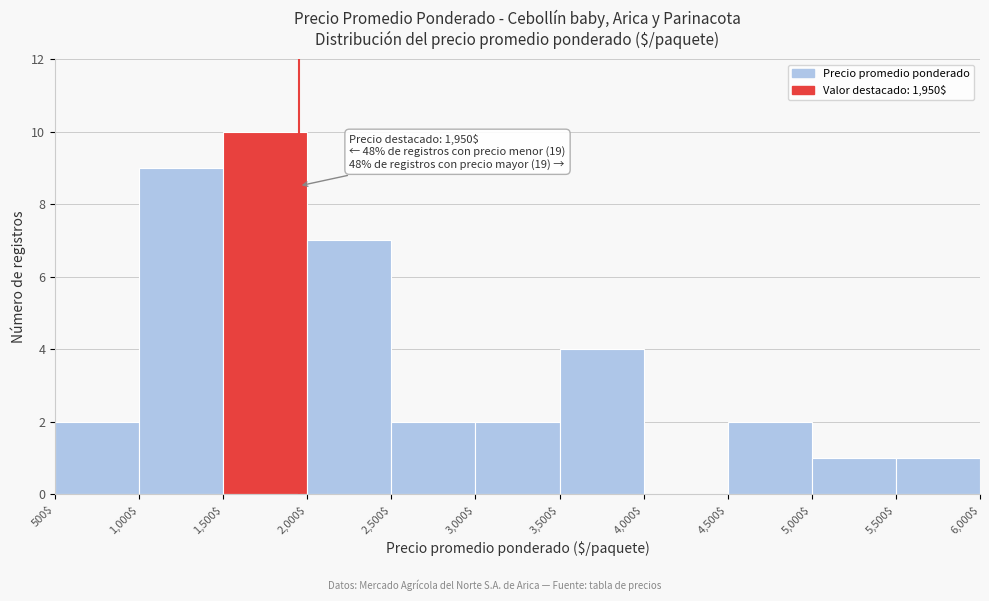

Over which range of the x-axis is the bar tallest?

1,500$ to 2,000$